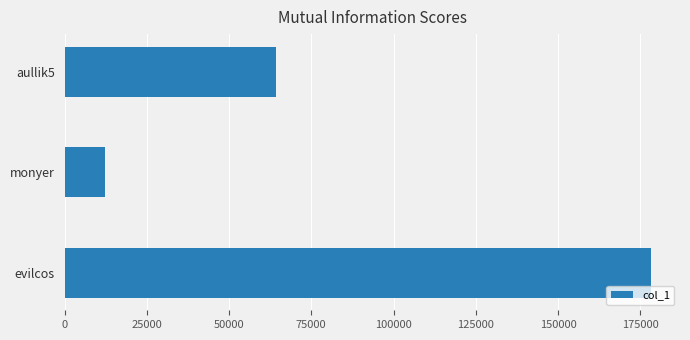

What is the difference between the second highest and minimum values?

52119